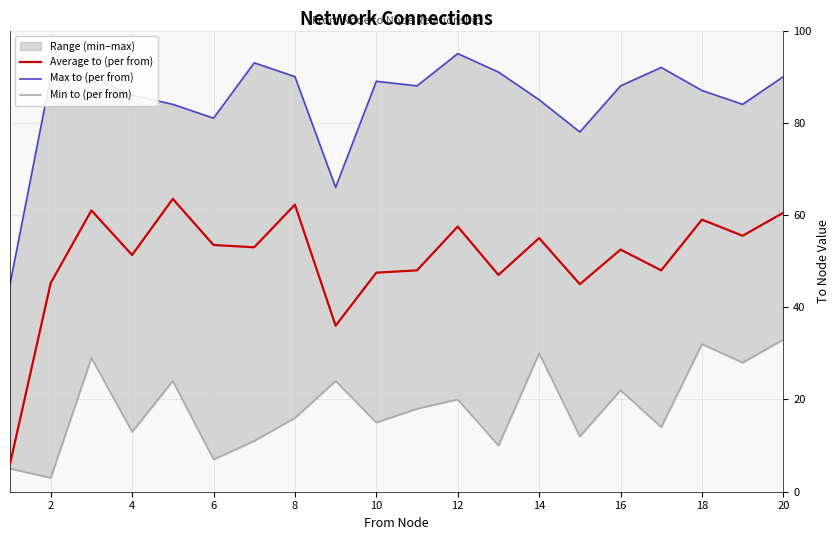

True or false: Min to (per from) and Max to (per from) intersect in this chart.

False